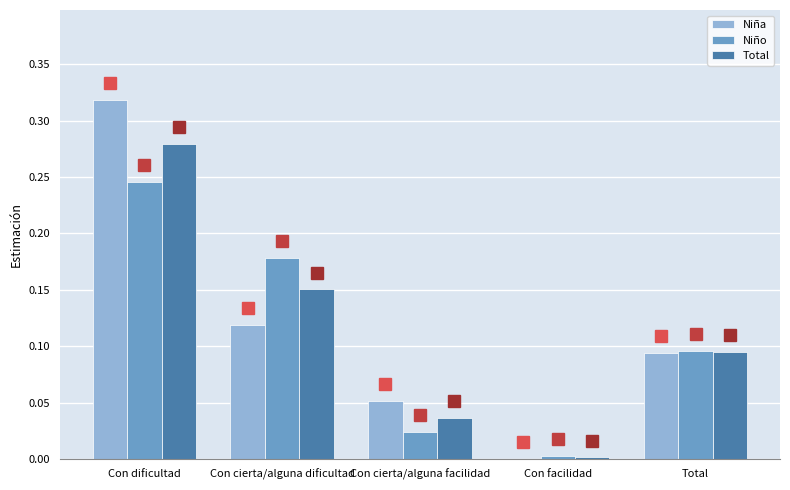

At which category does the chart reach its peak across all series?

Con dificultad